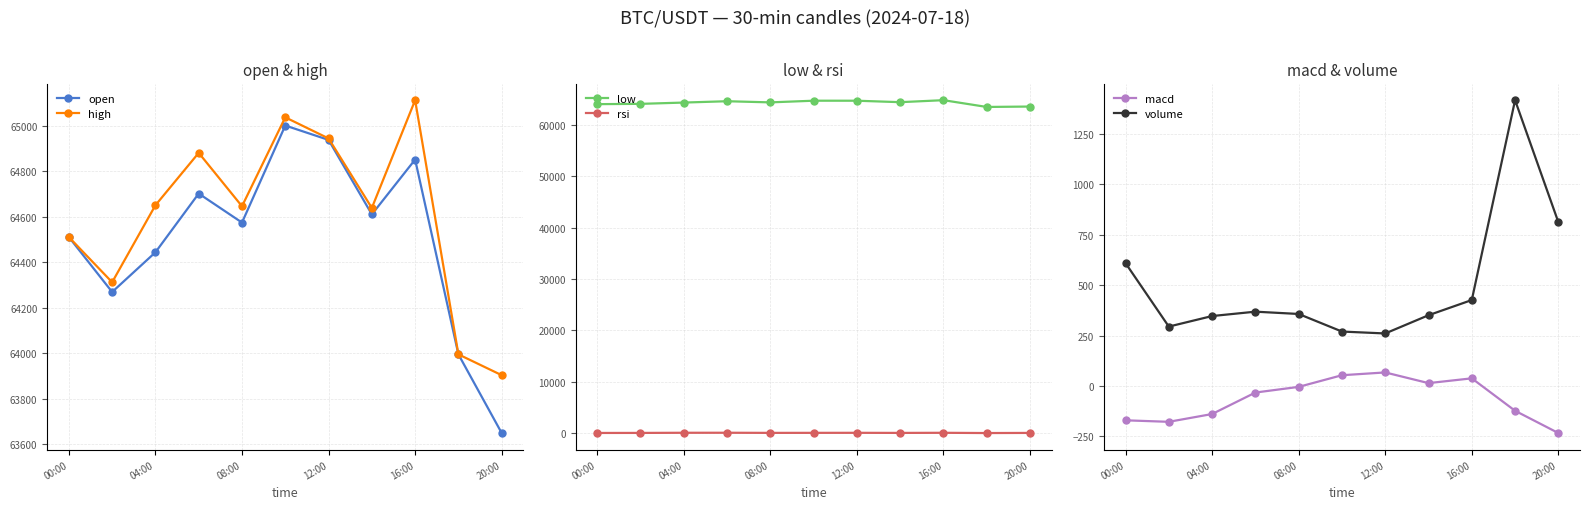

True or false: high and open cross at least once.

False